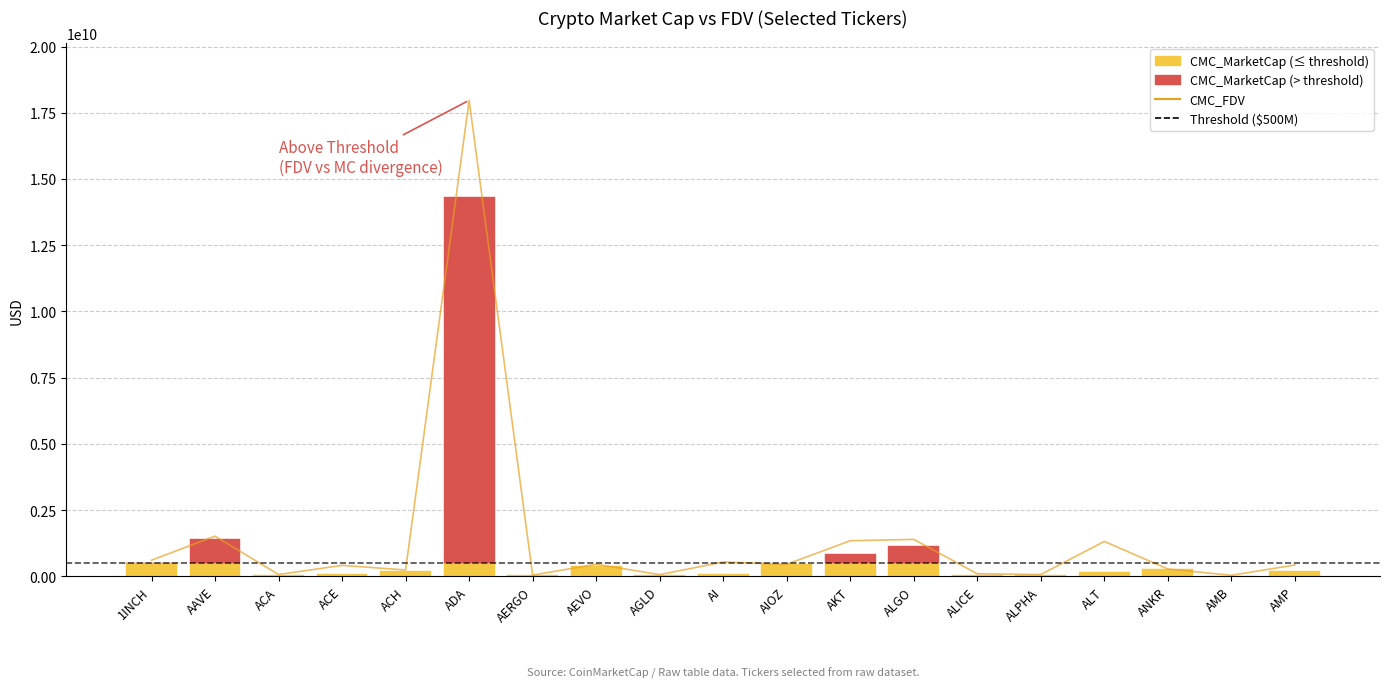

How many bars are there in total?

19